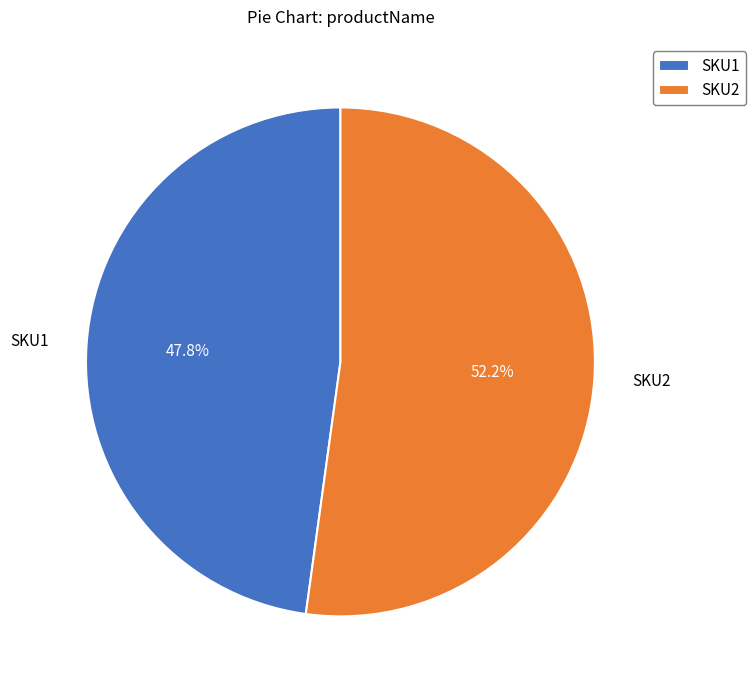

Between SKU1 and SKU2, which is larger?

SKU2